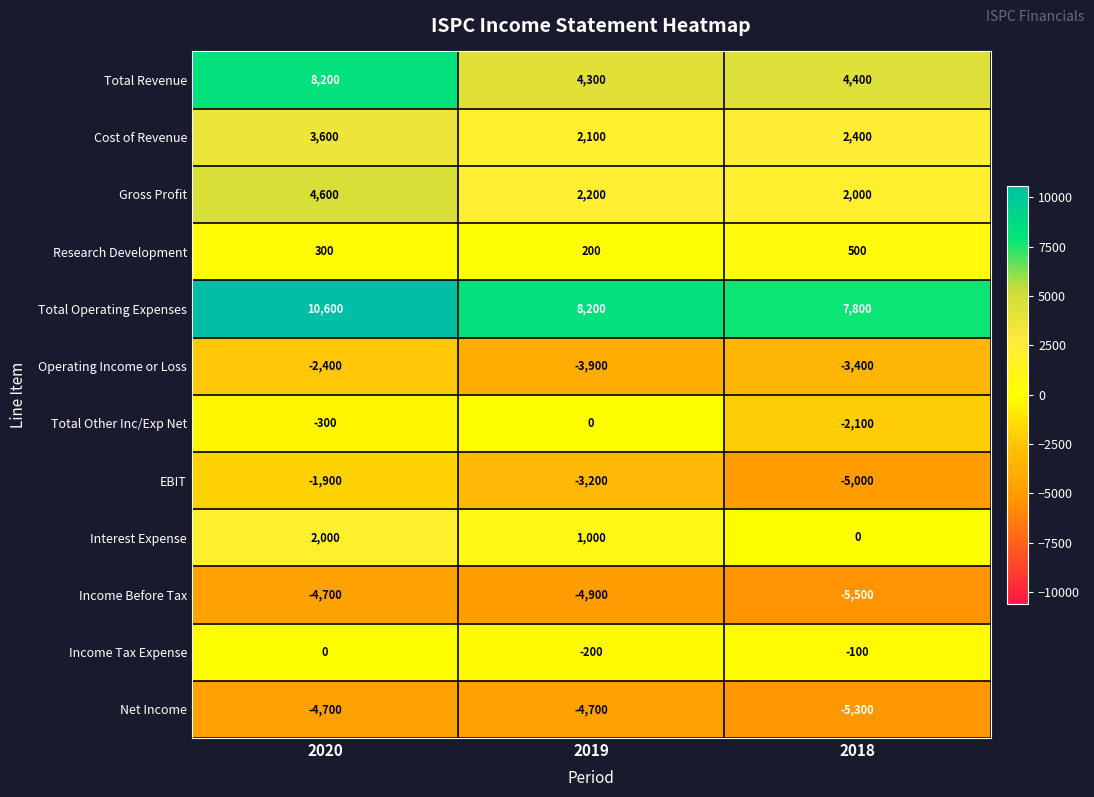

Which series has the widest spread of values?

Total Revenue